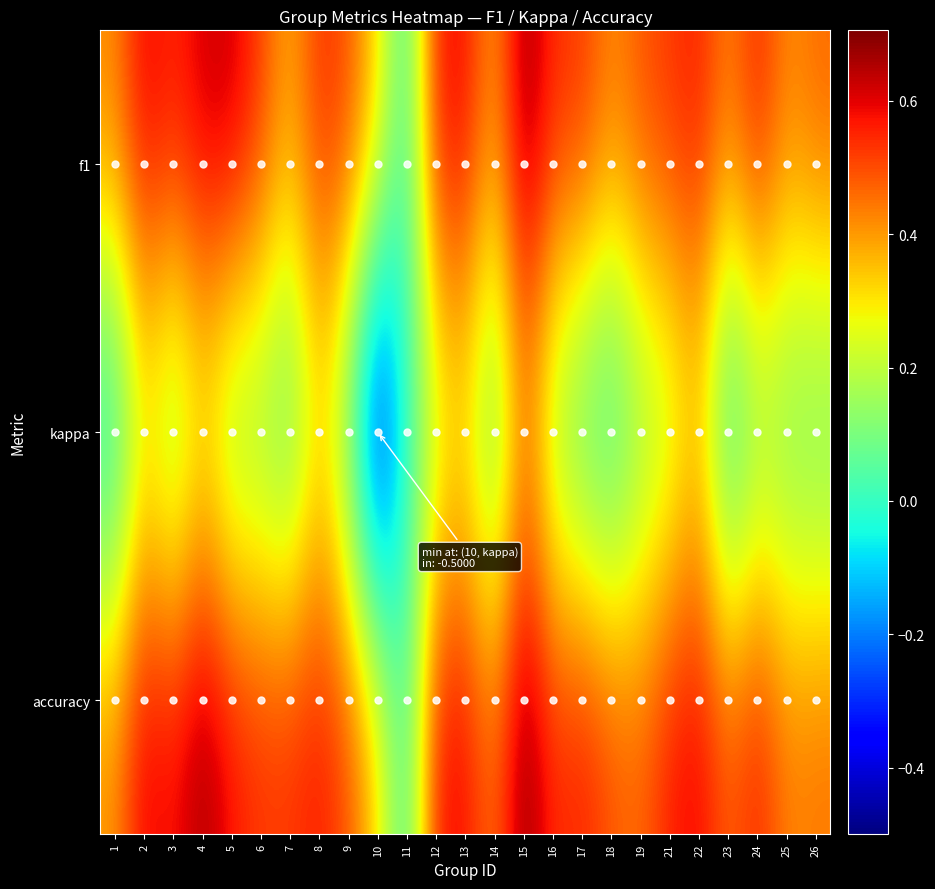

At how many categories does at least one series exceed 0?

24